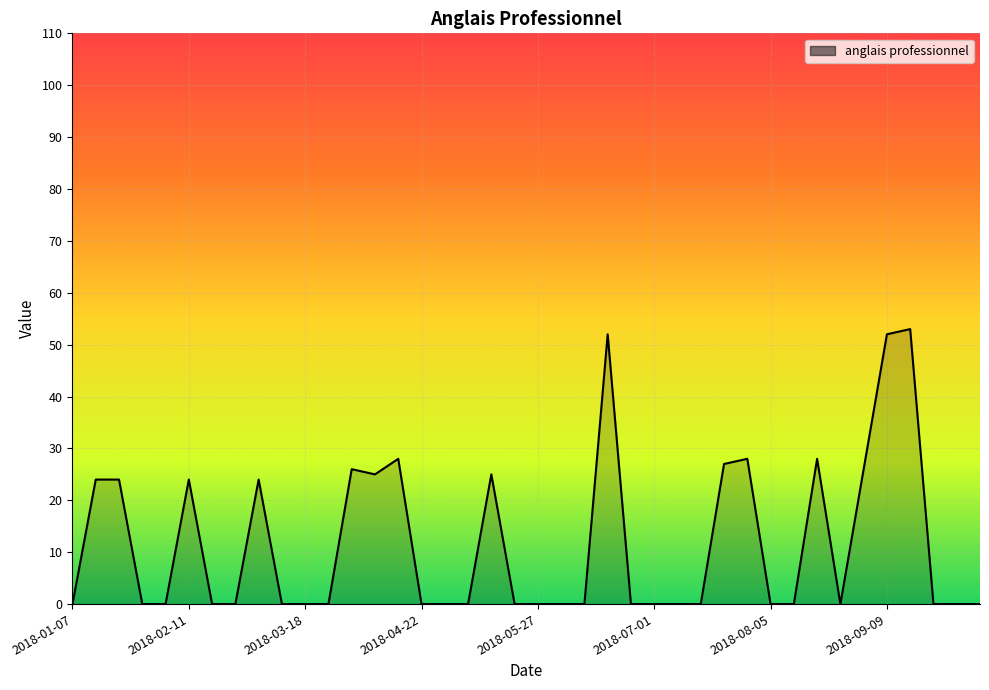

What is the difference between the maximum and minimum values?

53